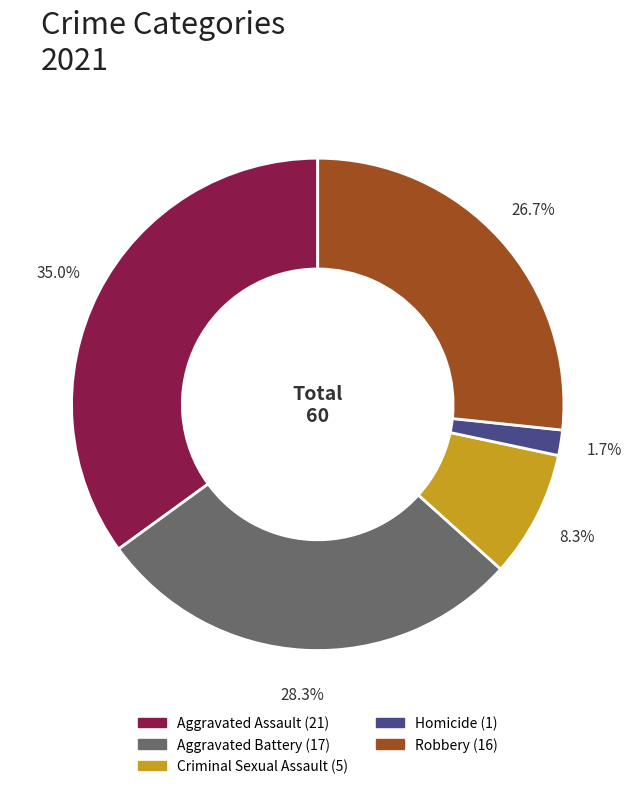

What is the smallest slice in the pie chart?

Homicide